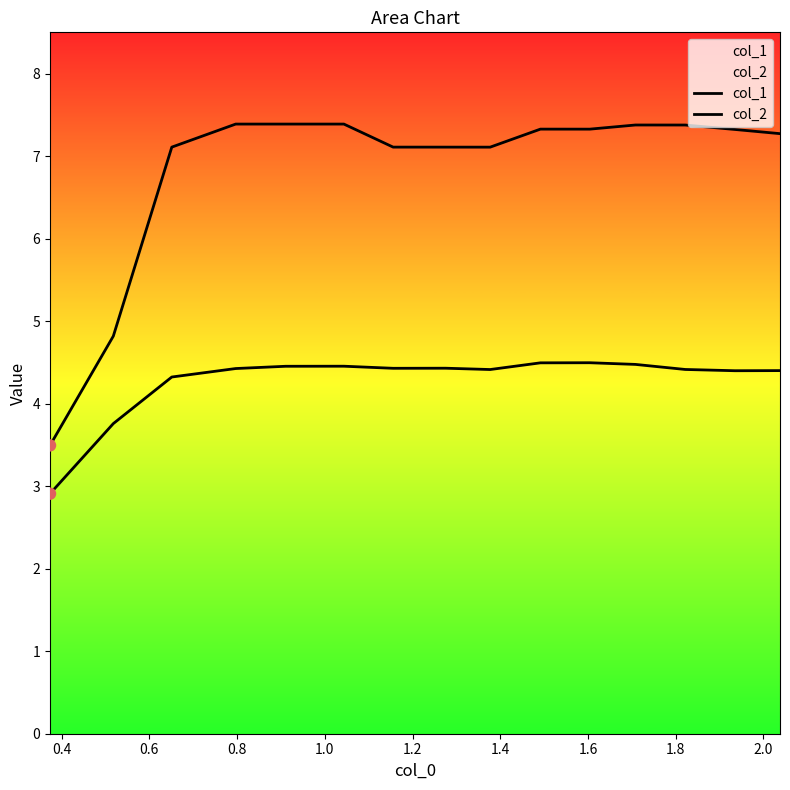

What is the total value across all series at 1.4?

11.5